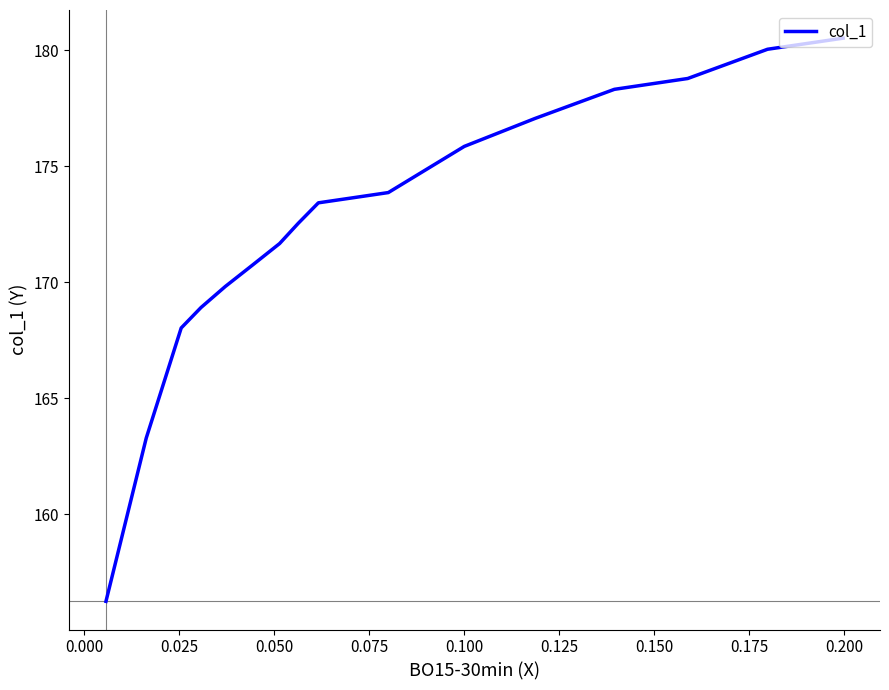

What is the maximum value shown in the chart?

180.5